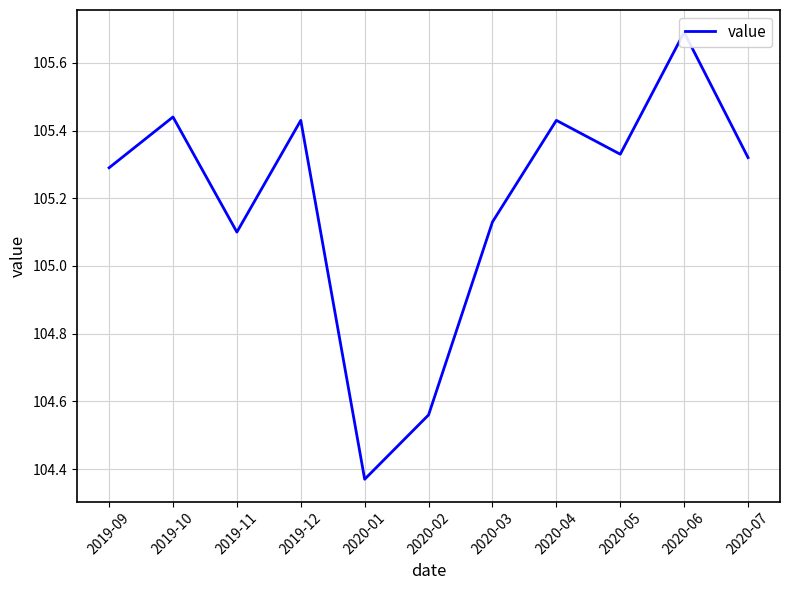

What is the label of the 6th point from the left?

2020-02